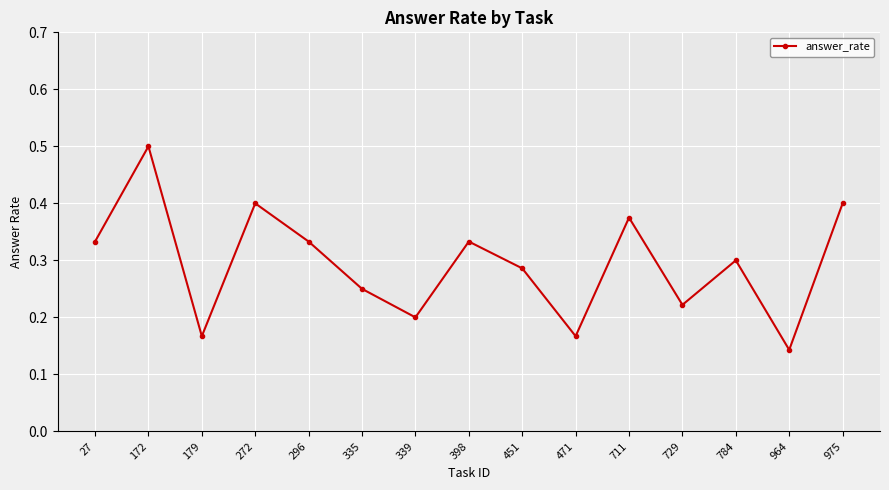

Which has a higher value, 179 or 272?

272